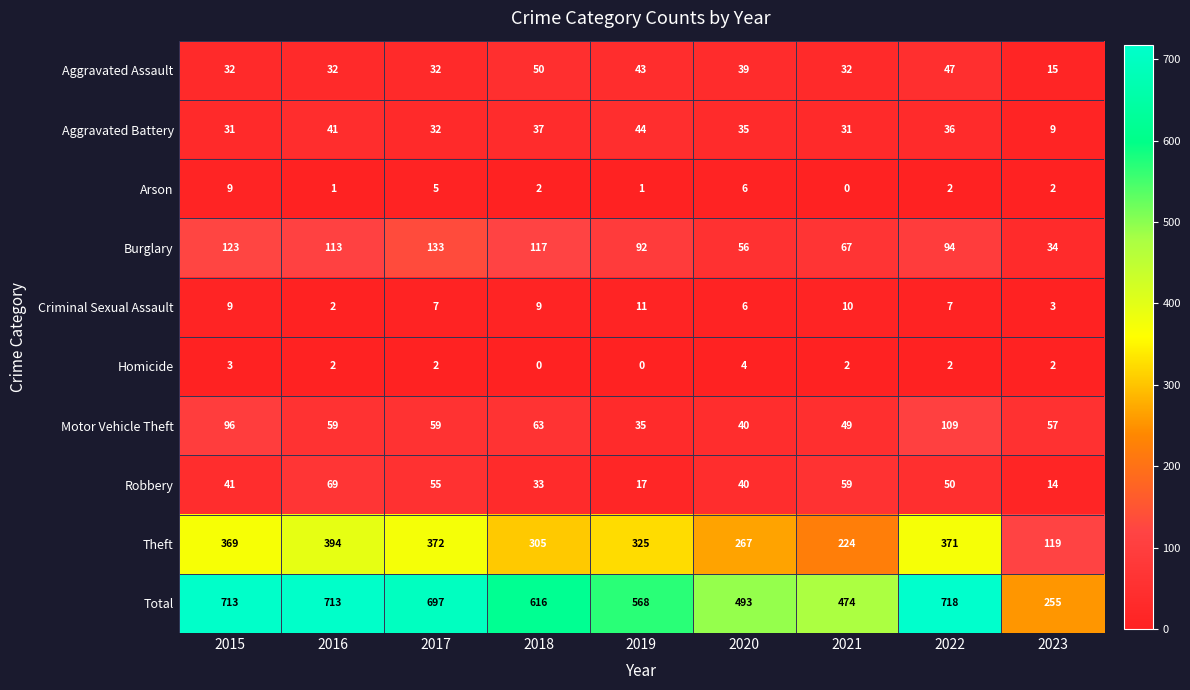

Rank the series by their maximum value, from lowest to highest.

Homicide, Arson, Criminal Sexual Assault, Aggravated Battery, Aggravated Assault, Robbery, Motor Vehicle Theft, Burglary, Theft, Total